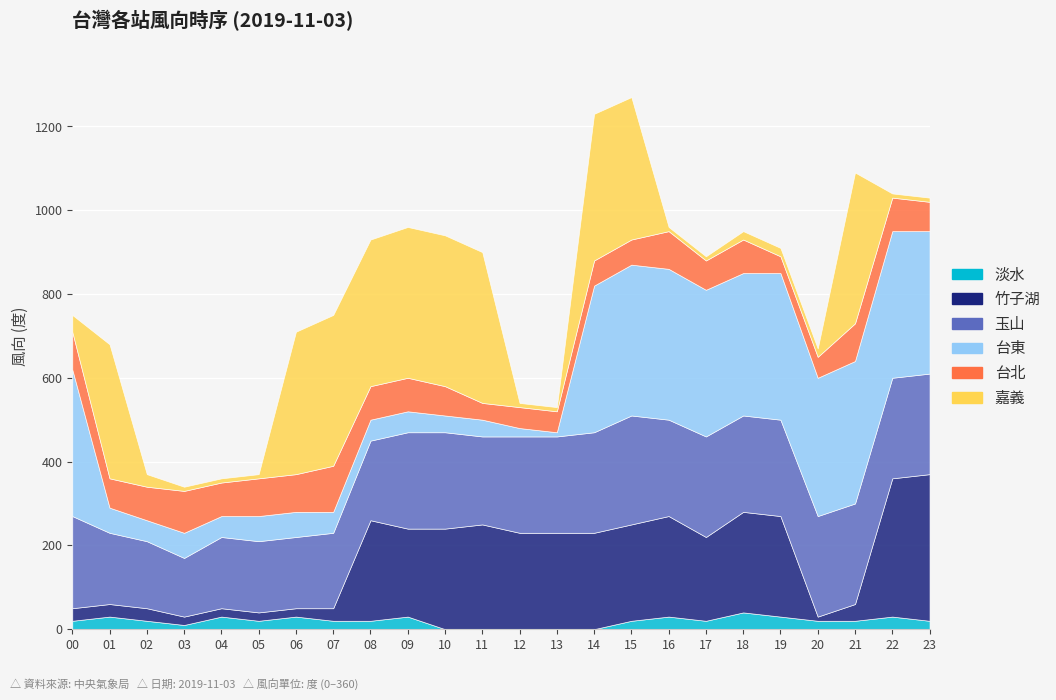

What is the difference between the highest and lowest values at 18?

320